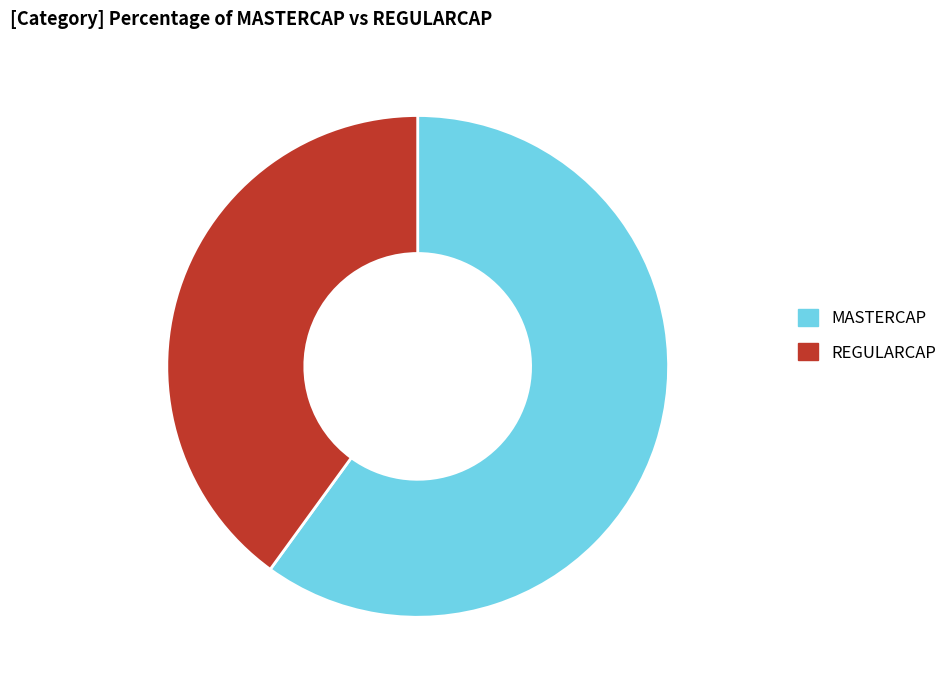

Rank the categories by value from lowest to highest.

REGULARCAP, MASTERCAP